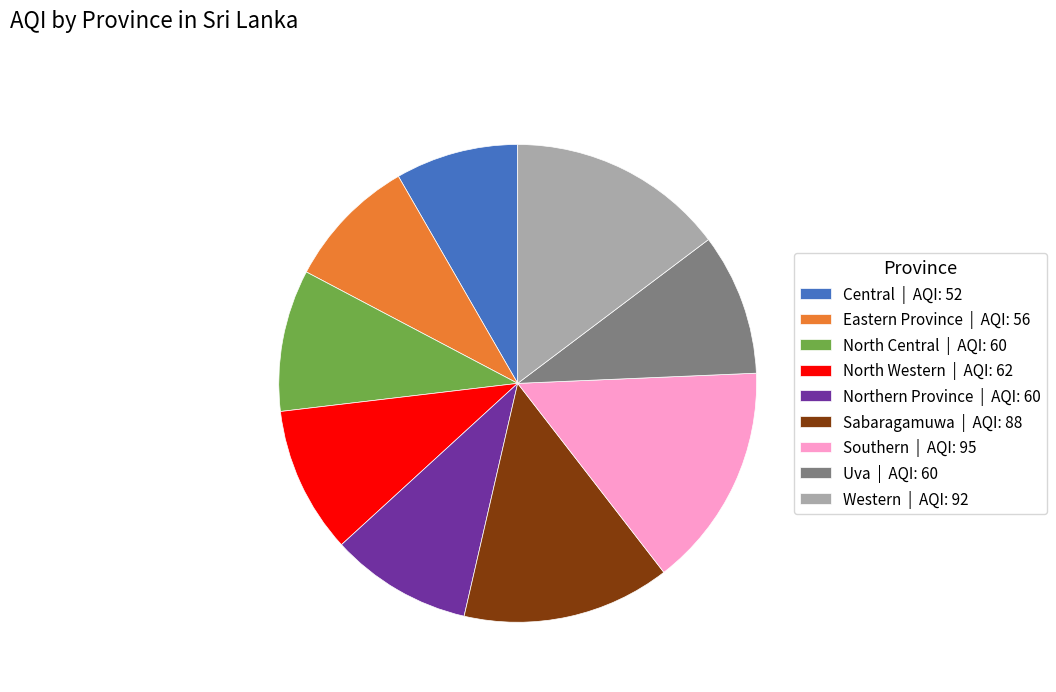

True or false: Northern Province | AQI: 60 accounts for 3% of the total.

False